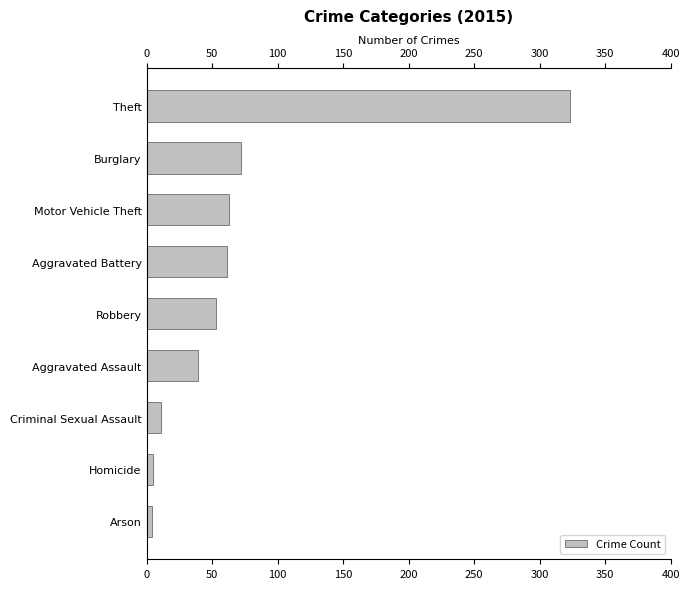

At which category does the chart reach its peak across all series?

Theft